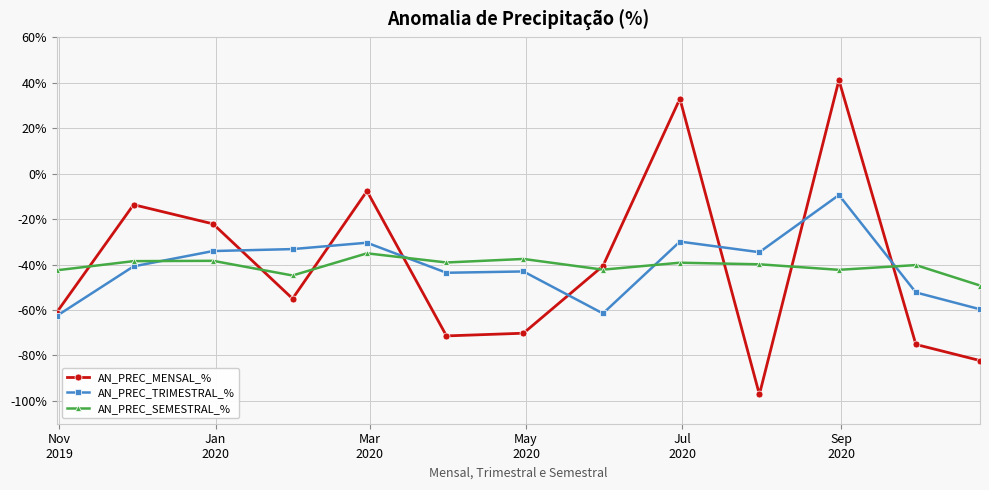

What is the value of the AN_PREC_MENSAL_% point at the 13th from the left?

-82.2